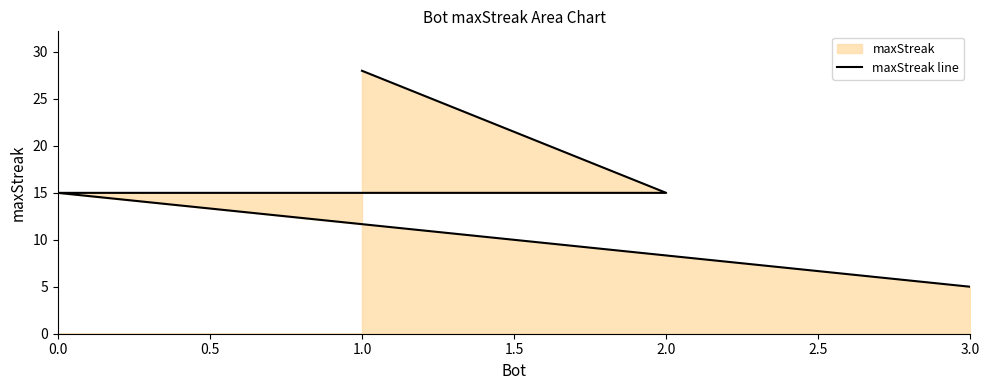

The value at 1.0 is 19. True or false?

False